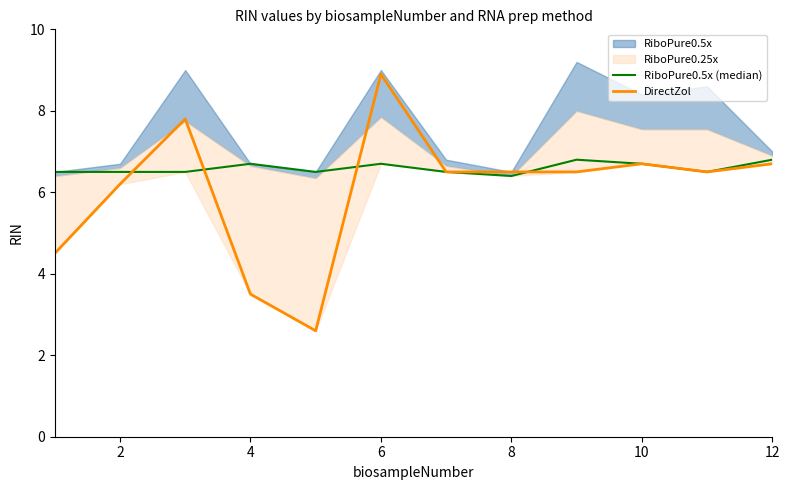

What value does the DirectZol series have at 8?

6.5